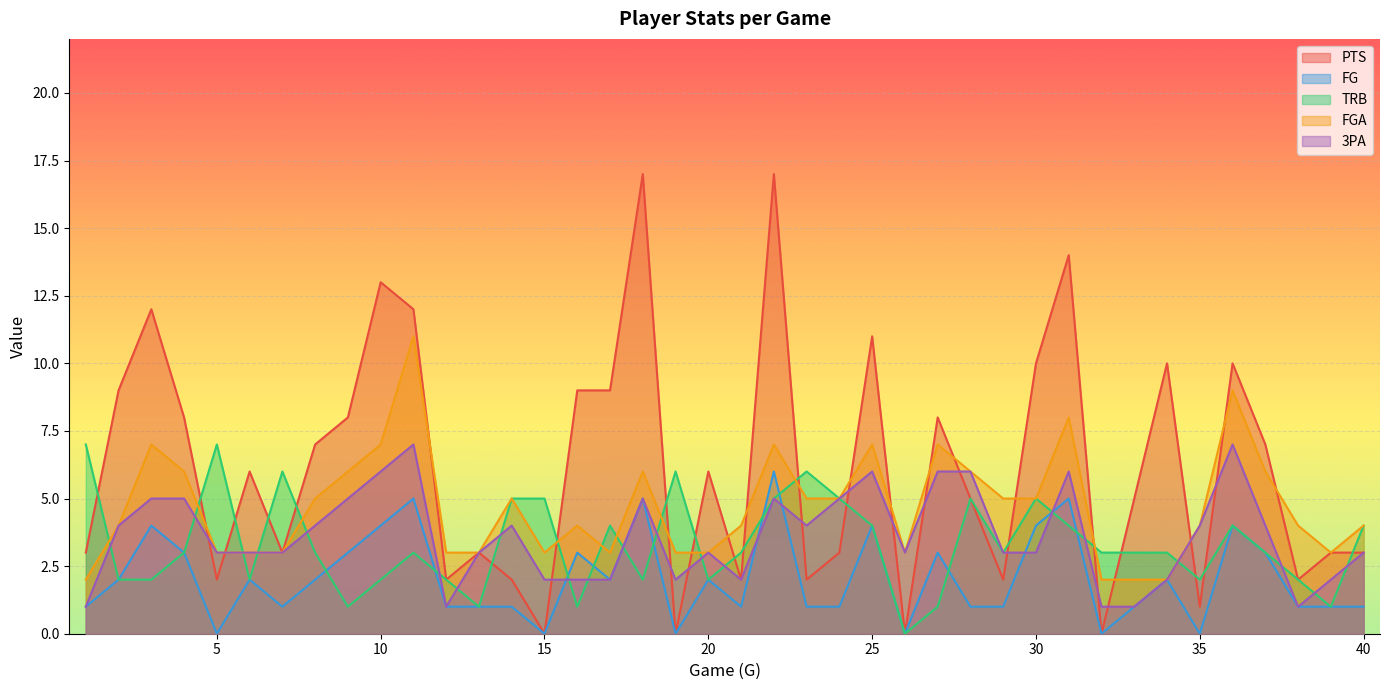

At which category does the chart reach its peak across all series?

18